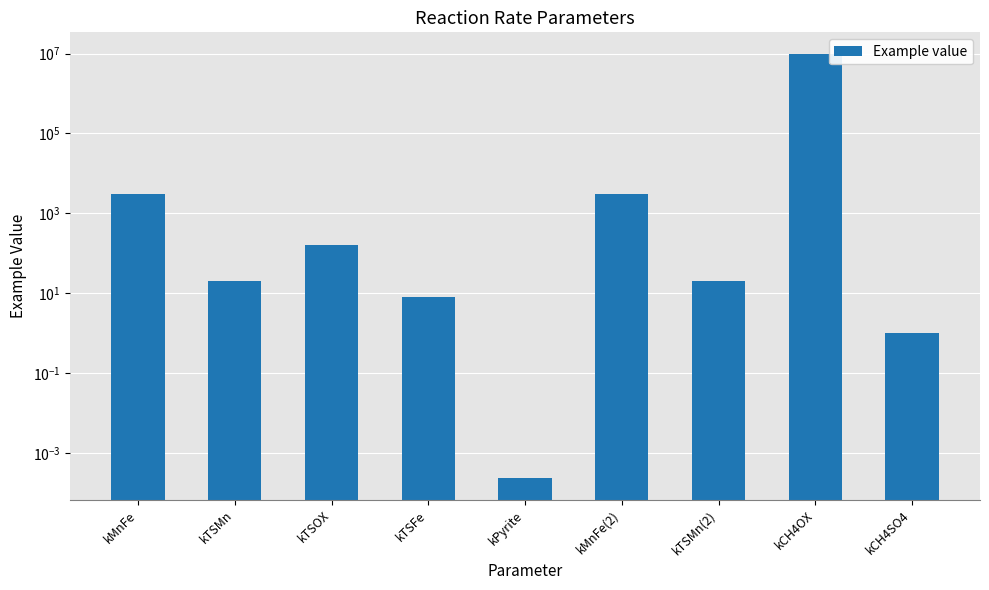

Reading left to right, what are all the values shown in this chart?

kMnFe=3000.0	kTSMn=20.0	kTSOX=160.0	kTSFe=8.0	kPyrite=0.0	kMnFe(2)=3000.0	kTSMn(2)=20.0	kCH4OX=10000000.0	kCH4SO4=1.0